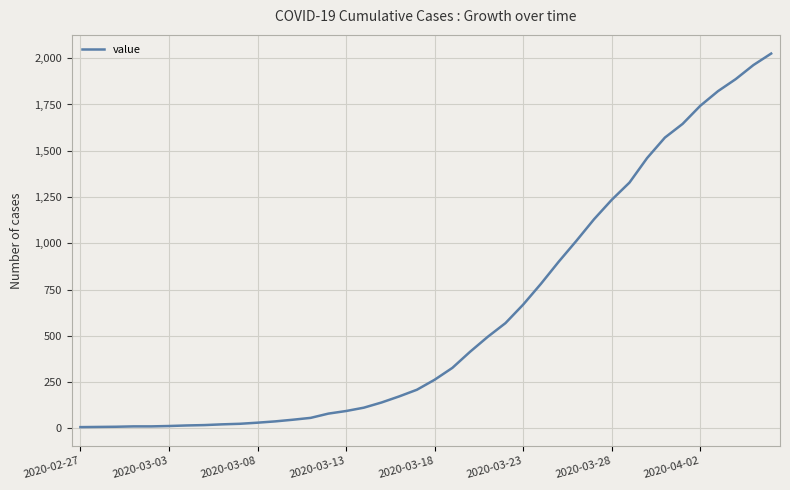

What is the maximum value shown in the chart?

2025